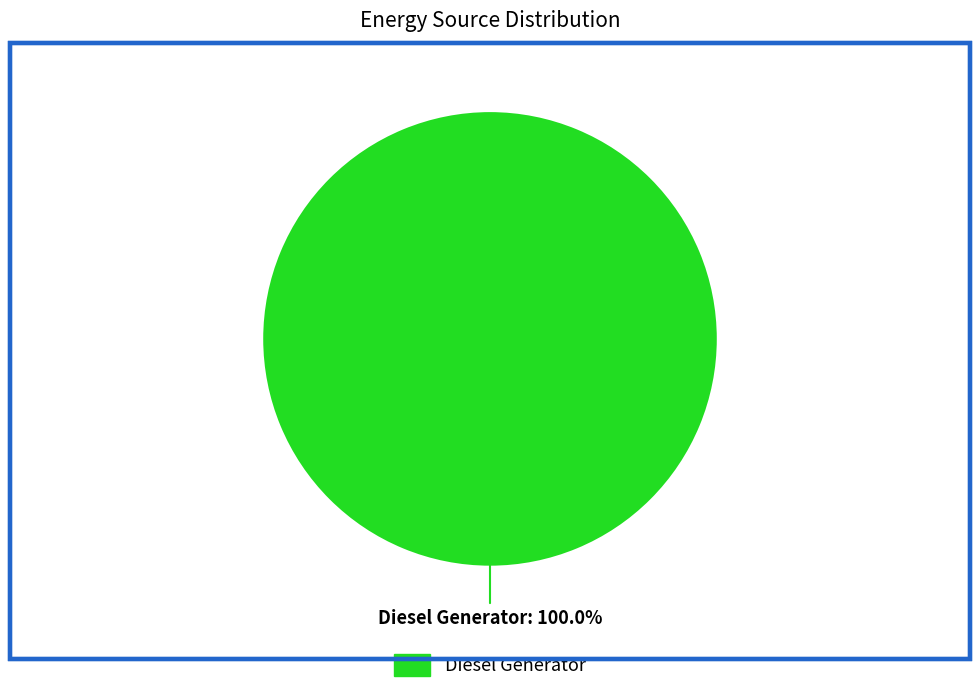

Is there a majority slice in this chart?

Yes